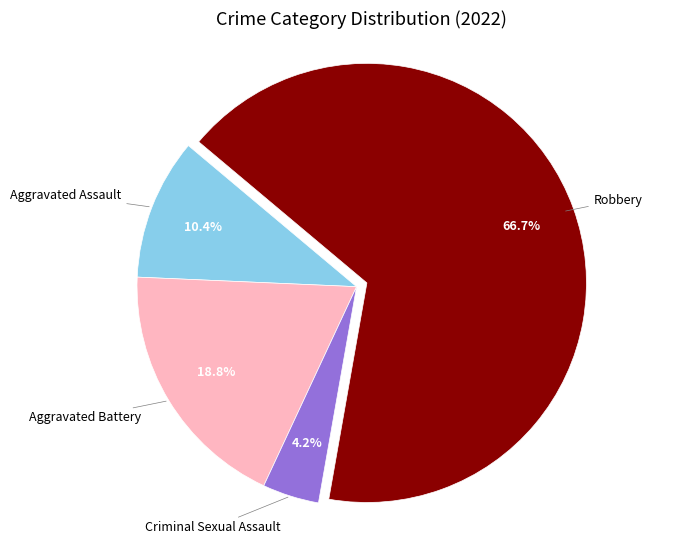

How many segments does this pie chart have?

4